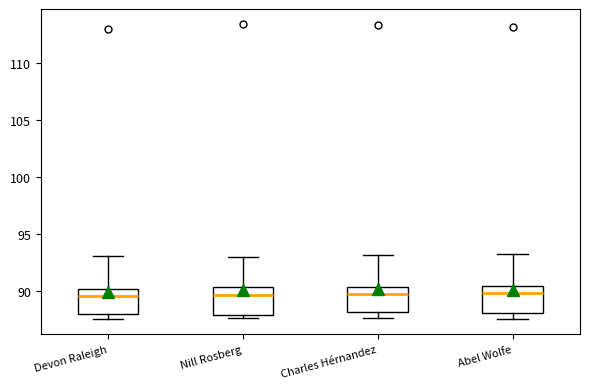

Reading left to right, transcribe this box plot: for each box, give where its median line is, the range the box spans, and where its two whiskers end, as read against the y-axis. The values are not printed on the chart, so give them approximately, as read against the axis.

Devon Raleigh: median 89.5, box 88.0 to 90.0, whiskers 87.5 to 93.0
Nill Rosberg: median 89.5, box 88.0 to 90.5, whiskers 87.5 to 93.0
Charles Hérnandez: median 90.0, box 88.0 to 90.5, whiskers 87.5 to 93.0
Abel Wolfe: median 90.0, box 88.0 to 90.5, whiskers 87.5 to 93.5